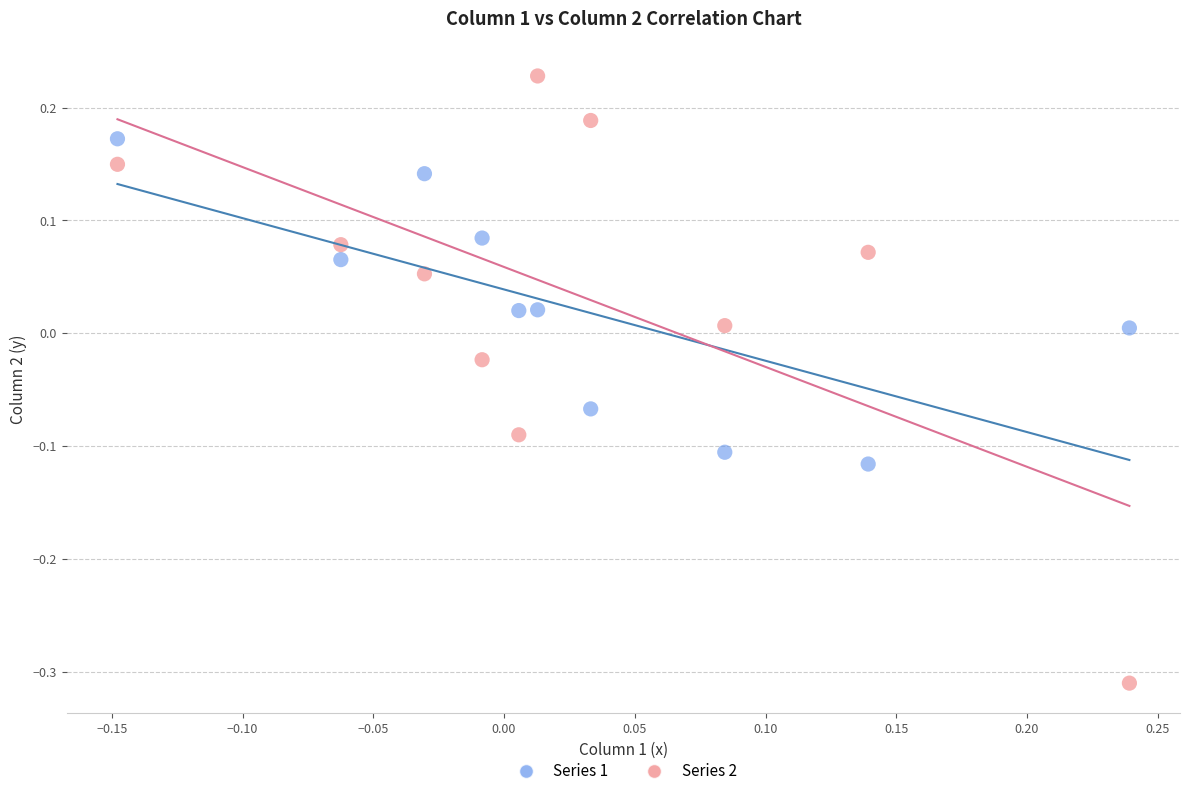

Which series contains the lowest Y value?

Series 2